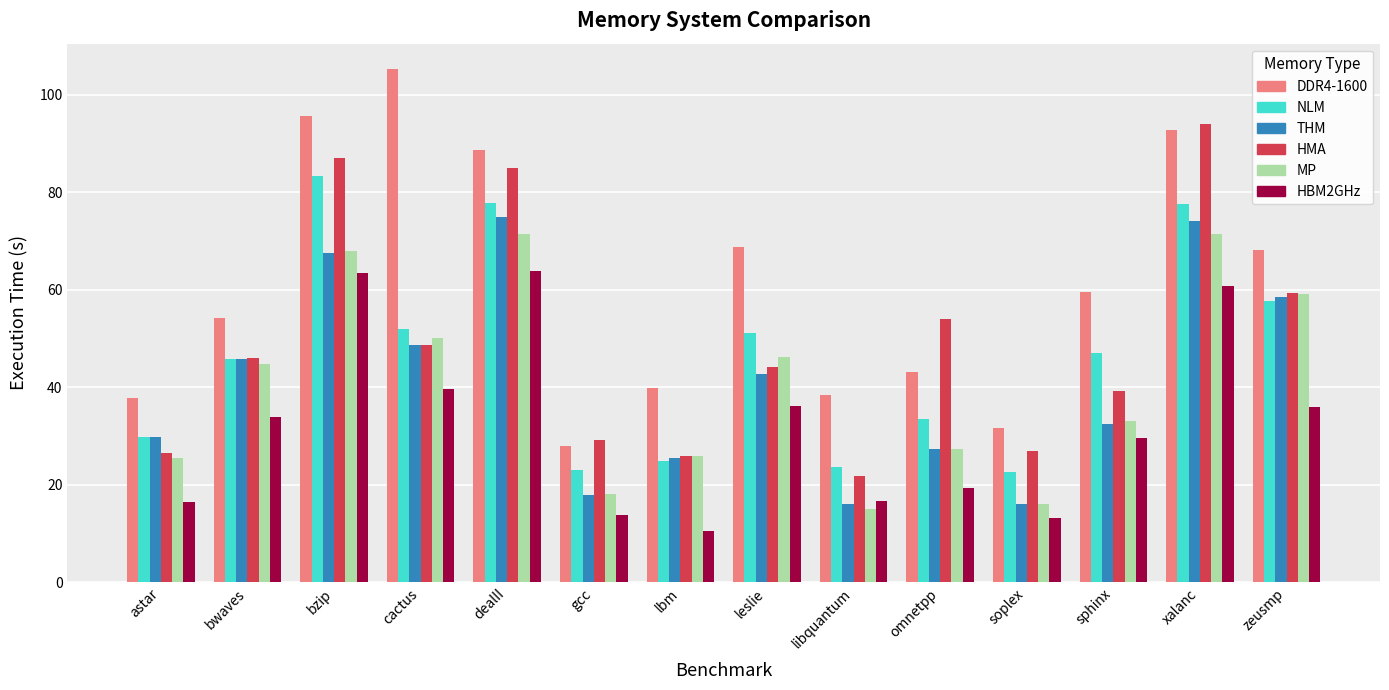

What is the approximate value of NLM at xalanc?

77.6